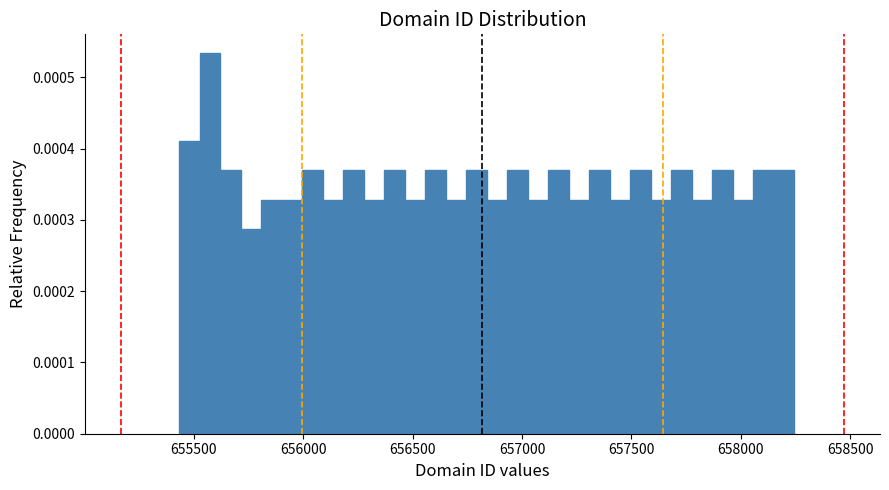

Around what value on the x-axis is the tallest bar? Give the approximate position of its centre, as read against the axis.

655550